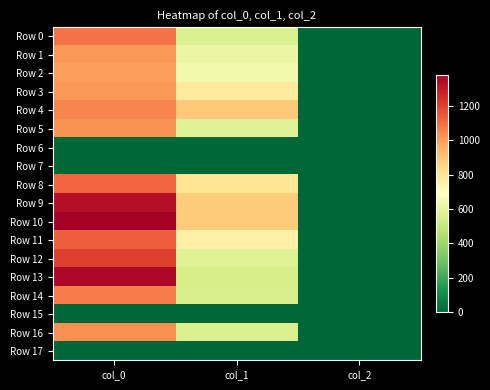

Between col_0 and col_1, which series saw the biggest shift?

Row 13